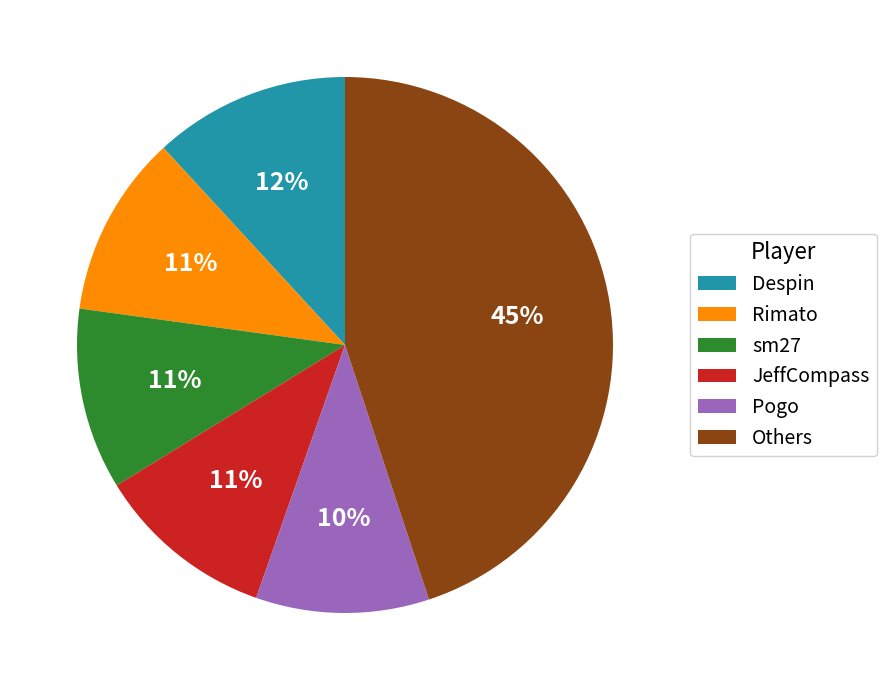

What percentage is the sm27 slice, to the nearest percent?

11%